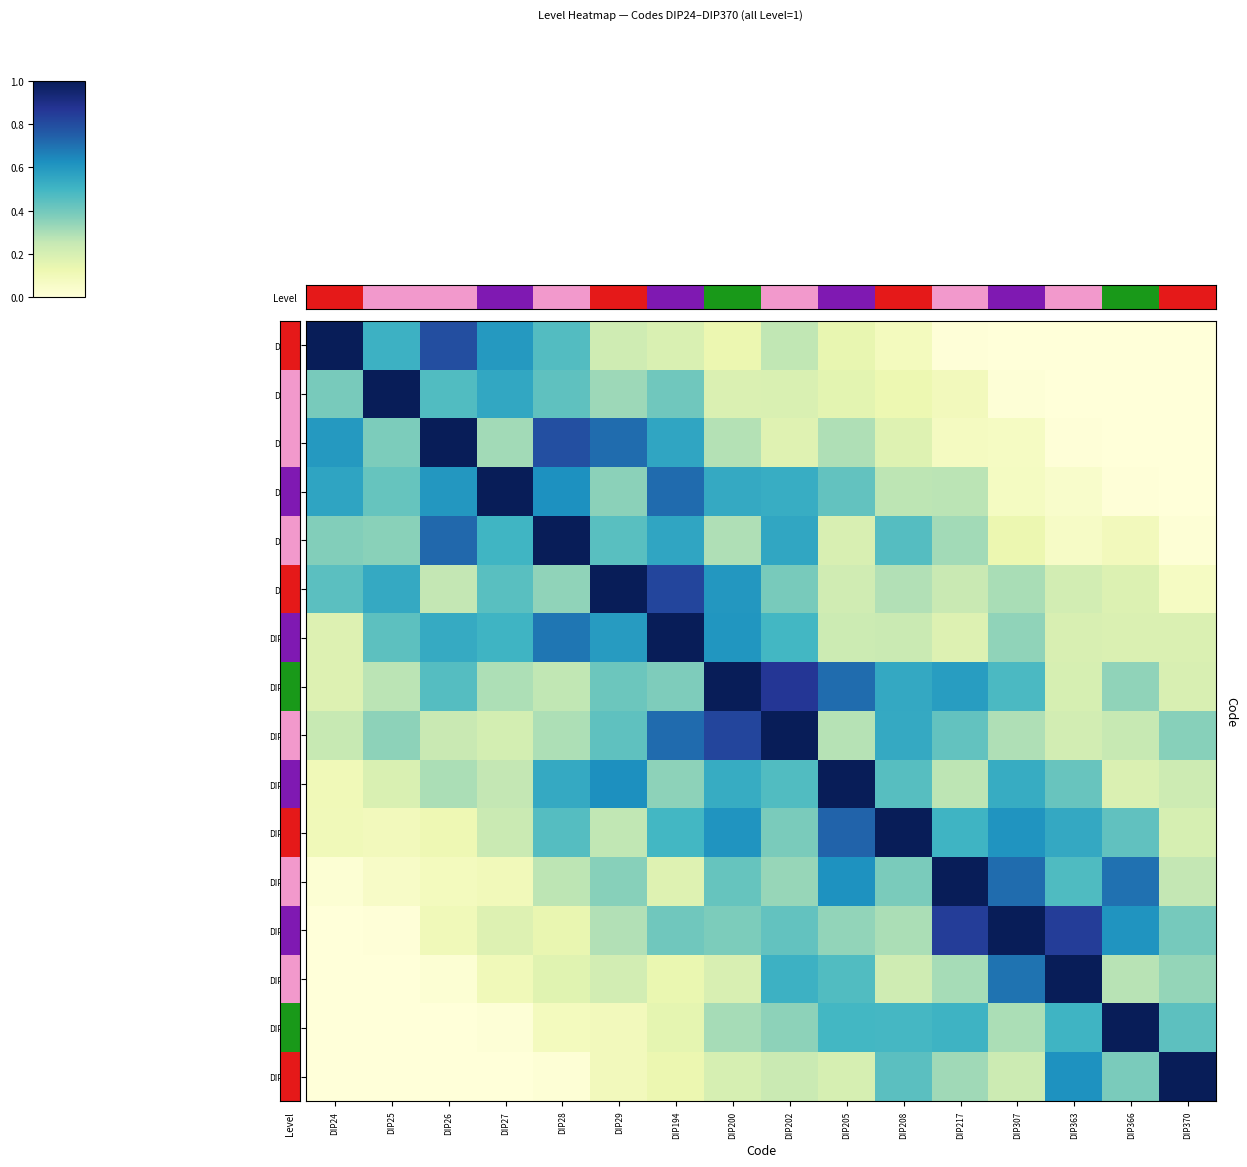

Between DIP363 and DIP24, which is larger?

DIP24